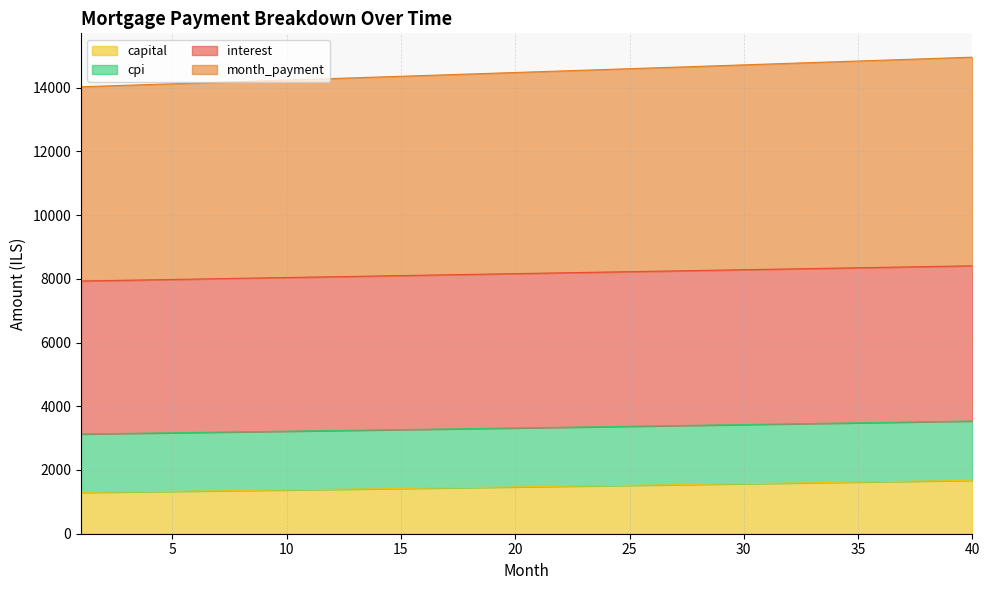

What is the highest value of the capital series?

1676.5